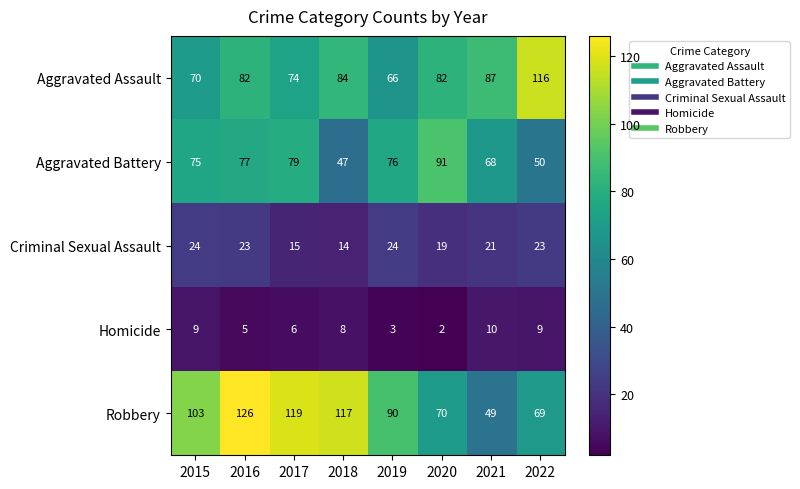

Between 2016 and 2019, which series saw the biggest shift?

Robbery